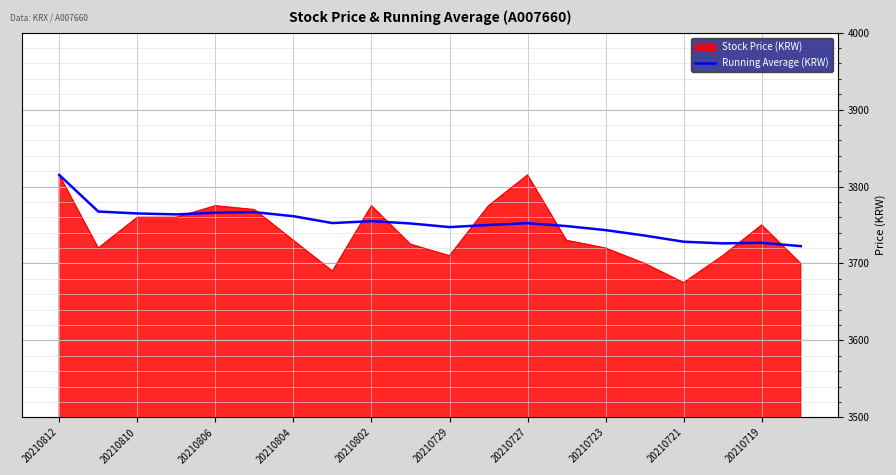

Which series has the widest spread of values?

Stock Price (KRW)